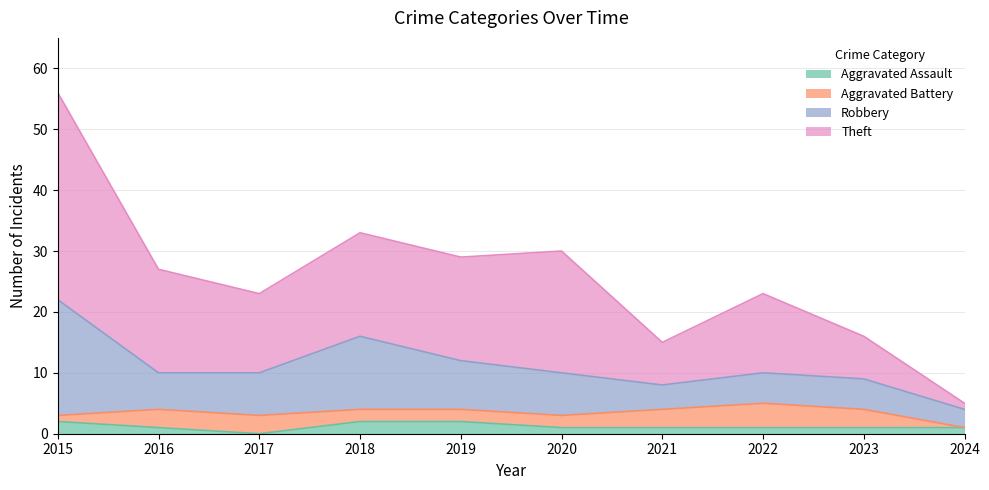

Which series has the largest range (max minus min)?

Theft